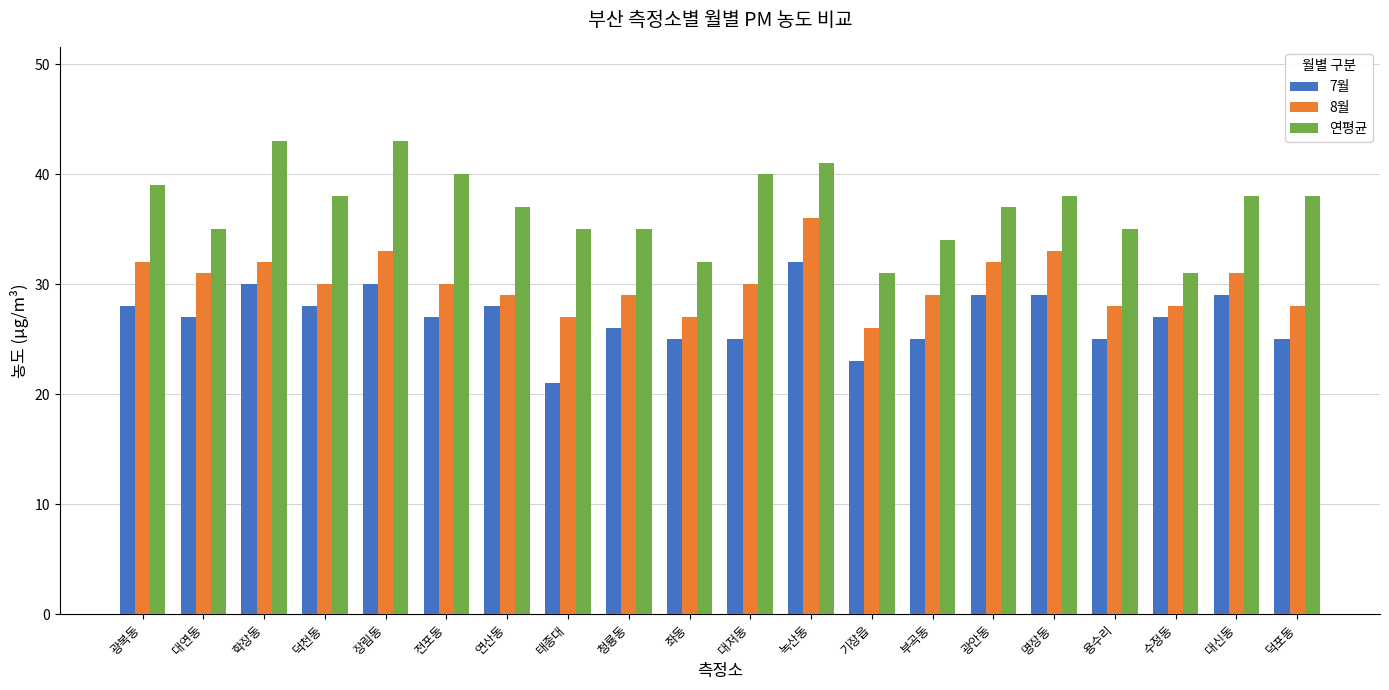

What is the greatest value displayed?

43